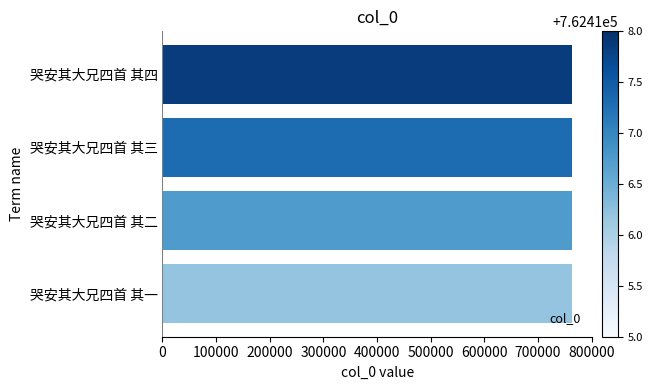

What value does the data have at 哭安其大兄四首 其二?

762416